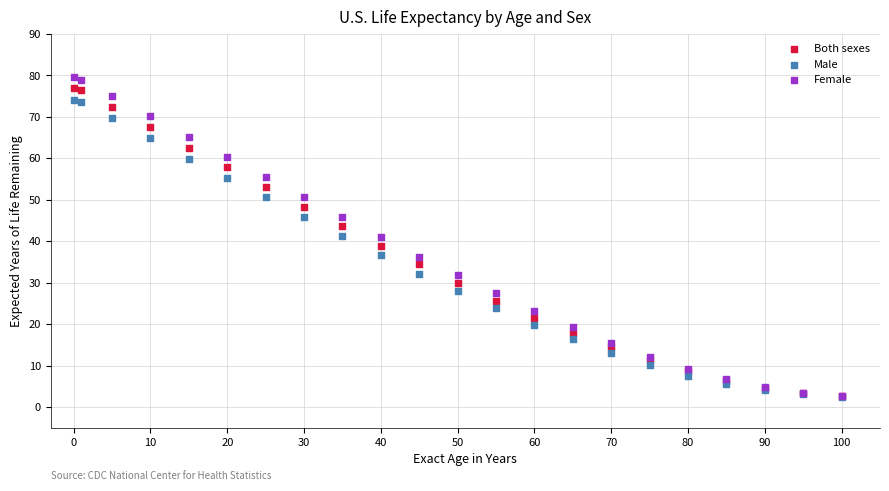

What are all the series names shown in the legend?

Both sexes, Male, Female